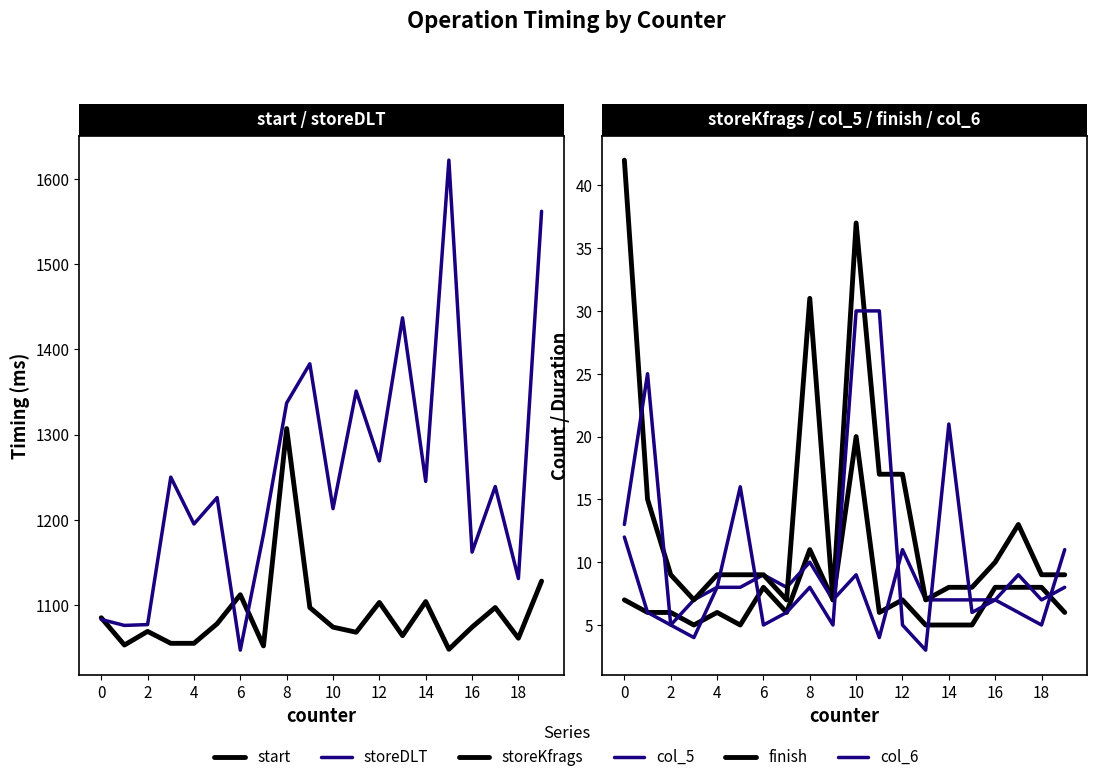

What is the total value across all series at 11?

2476